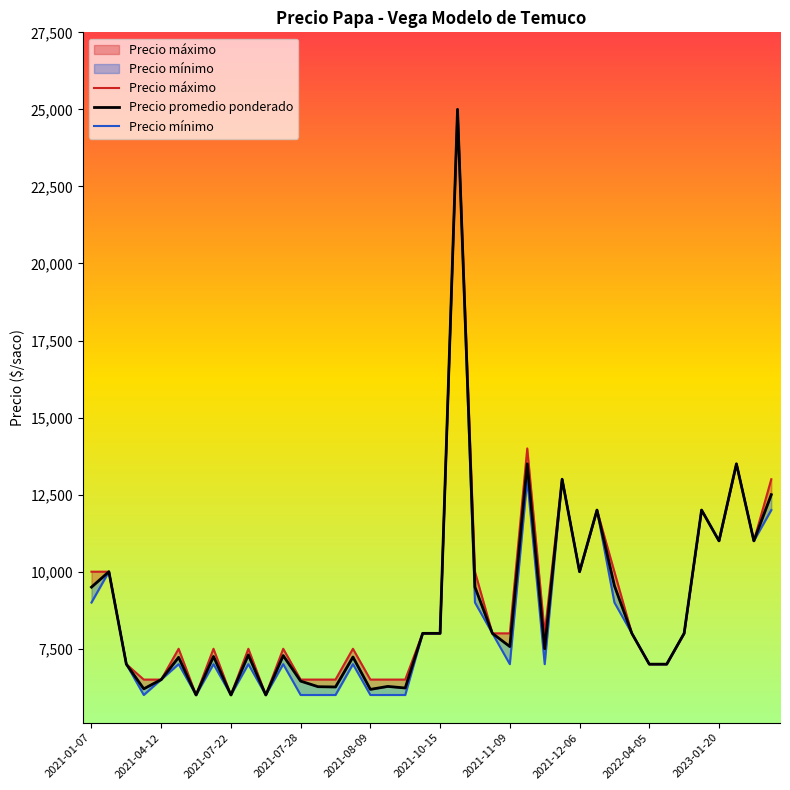

What is the value of the Precio mínimo point at the 19th from the left?

6000